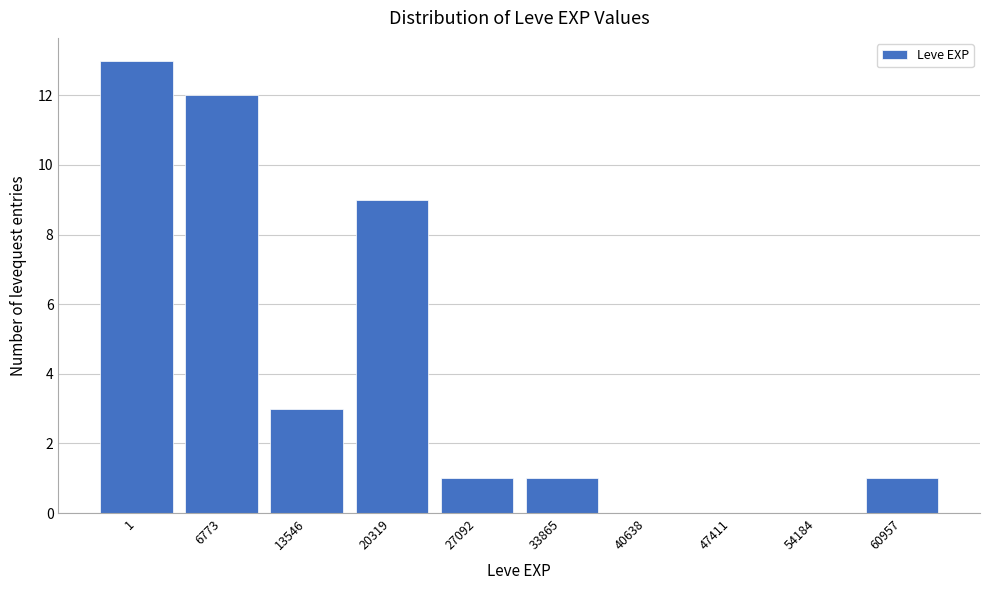

Reading left to right, what are all the values shown in this chart?

1=13	6773=12	13546=3	20319=9	27092=1	33865=1	40638=0	47411=0	54184=0	60957=1